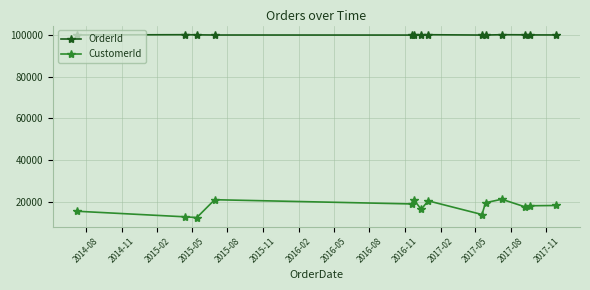

Which series has the widest spread of values?

CustomerId